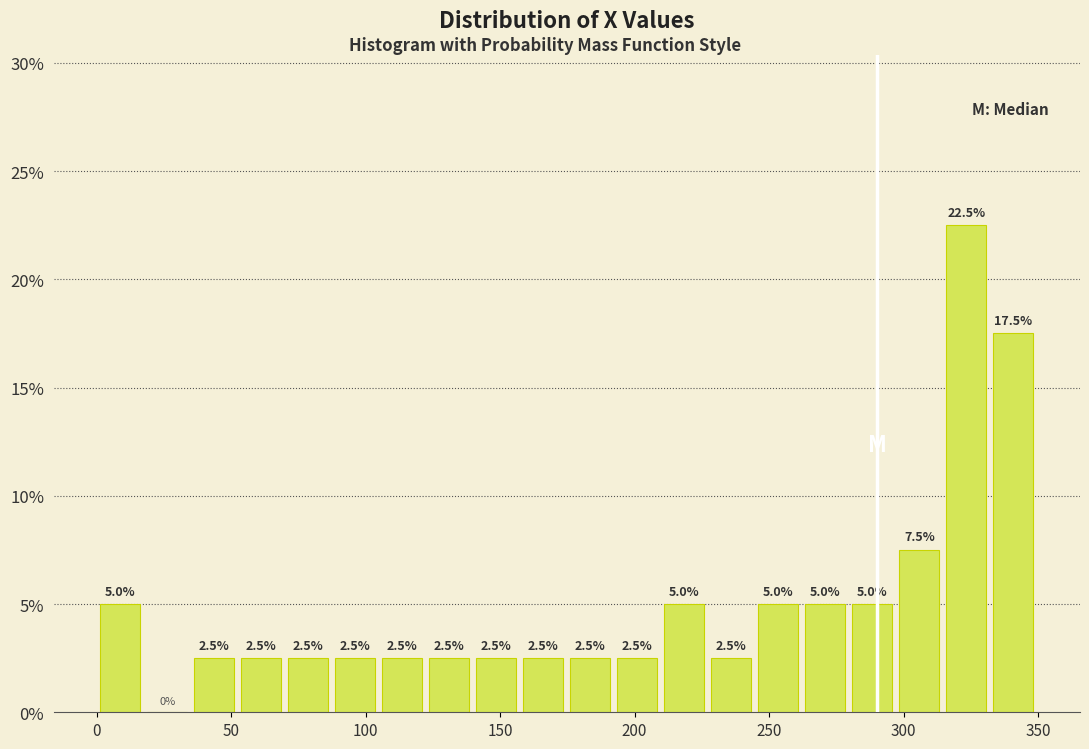

Read against the x-axis, roughly where is the centre of the tallest bar?

325